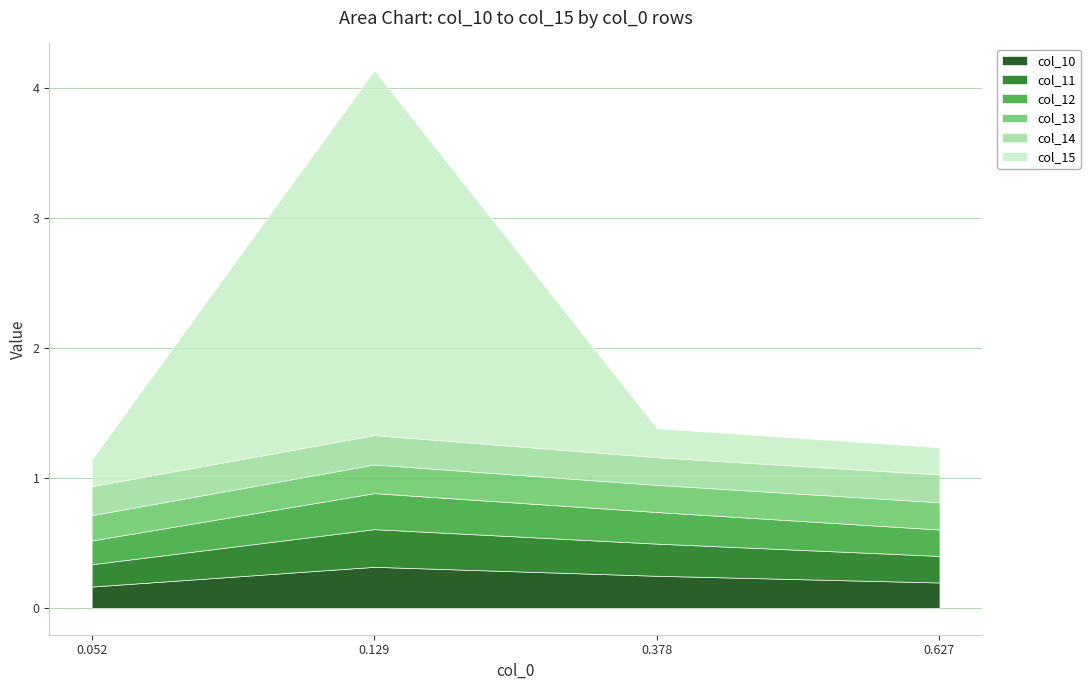

Reading left to right, list all the values displayed in this chart.

col_10: 0.2	0.3	0.2	0.2
col_11: 0.2	0.3	0.2	0.2
col_12: 0.2	0.3	0.2	0.2
col_13: 0.2	0.2	0.2	0.2
col_14: 0.2	0.2	0.2	0.2
col_15: 0.2	2.8	0.2	0.2